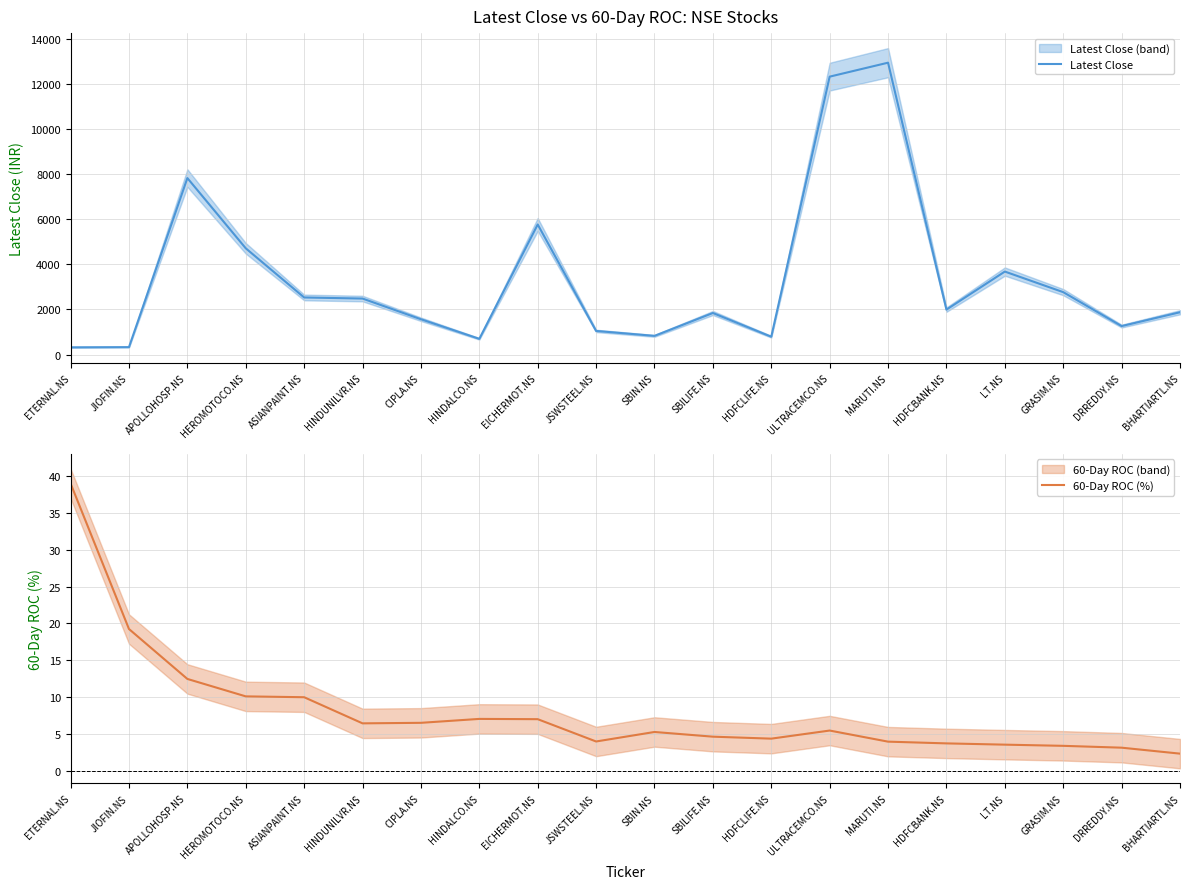

What is the label of the 8th point from the right?

HDFCLIFE.NS